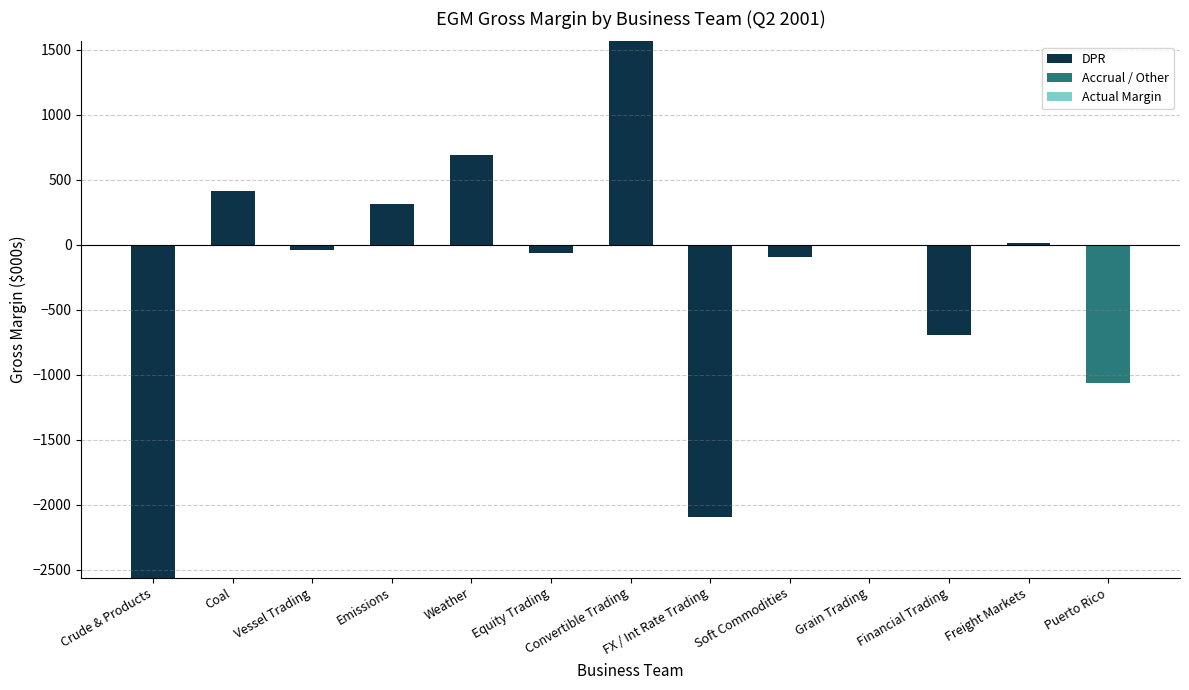

How many negative values does the DPR series have?

7